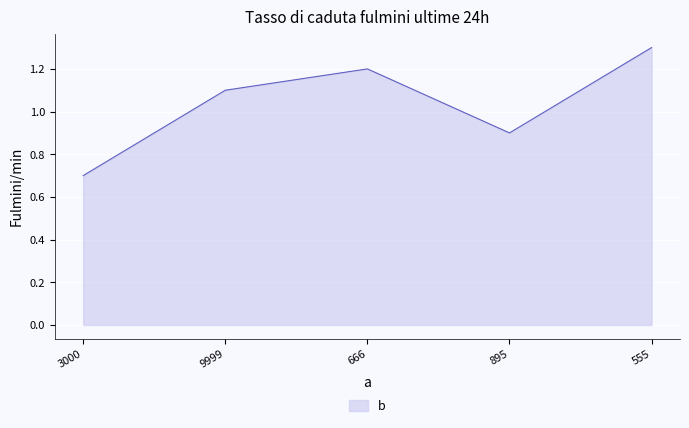

Reading left to right, list all the values displayed in this chart.

0.7	1.1	1.2	0.9	1.3